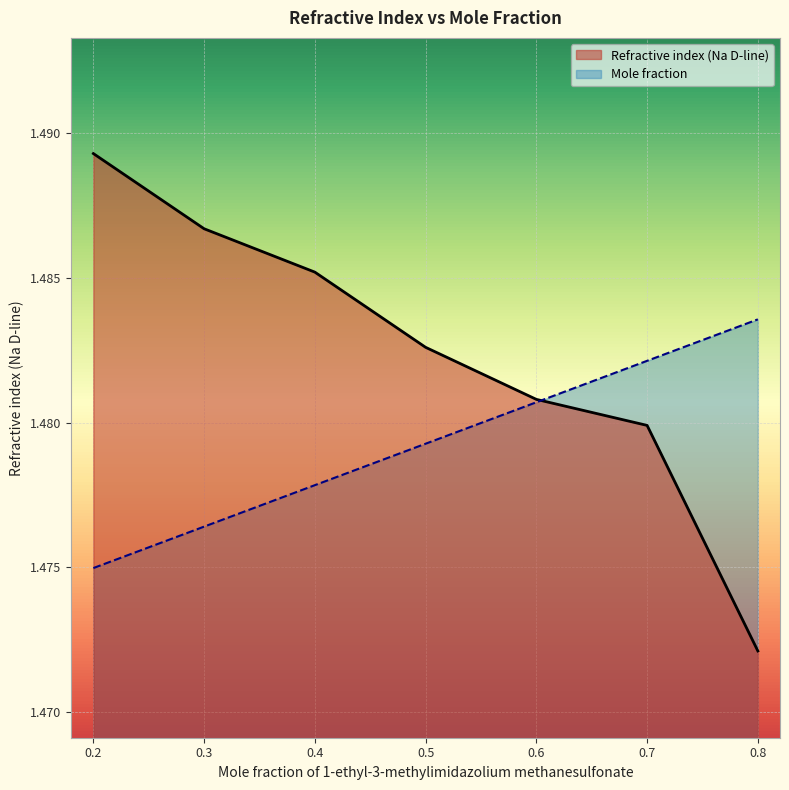

At which category is the sum across all series the highest?

0.2